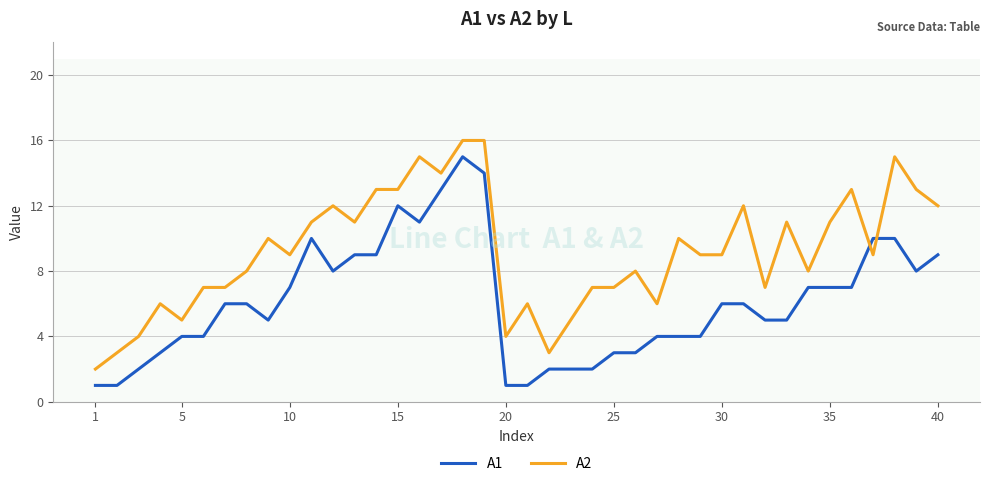

After their last crossing, which series has the higher values: A1 or A2?

A2